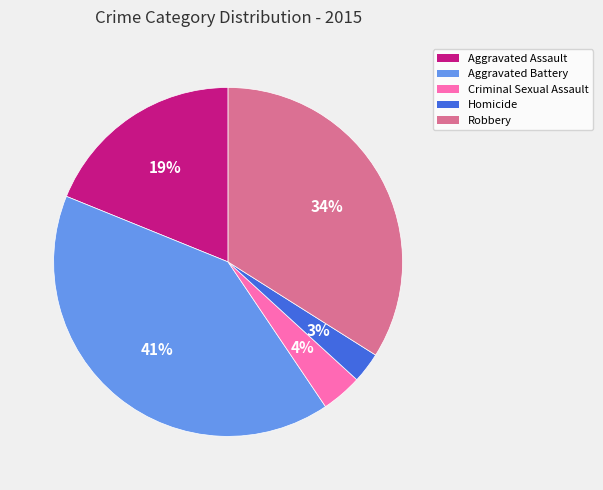

Combined, do Homicide and Aggravated Battery account for over 50%?

No